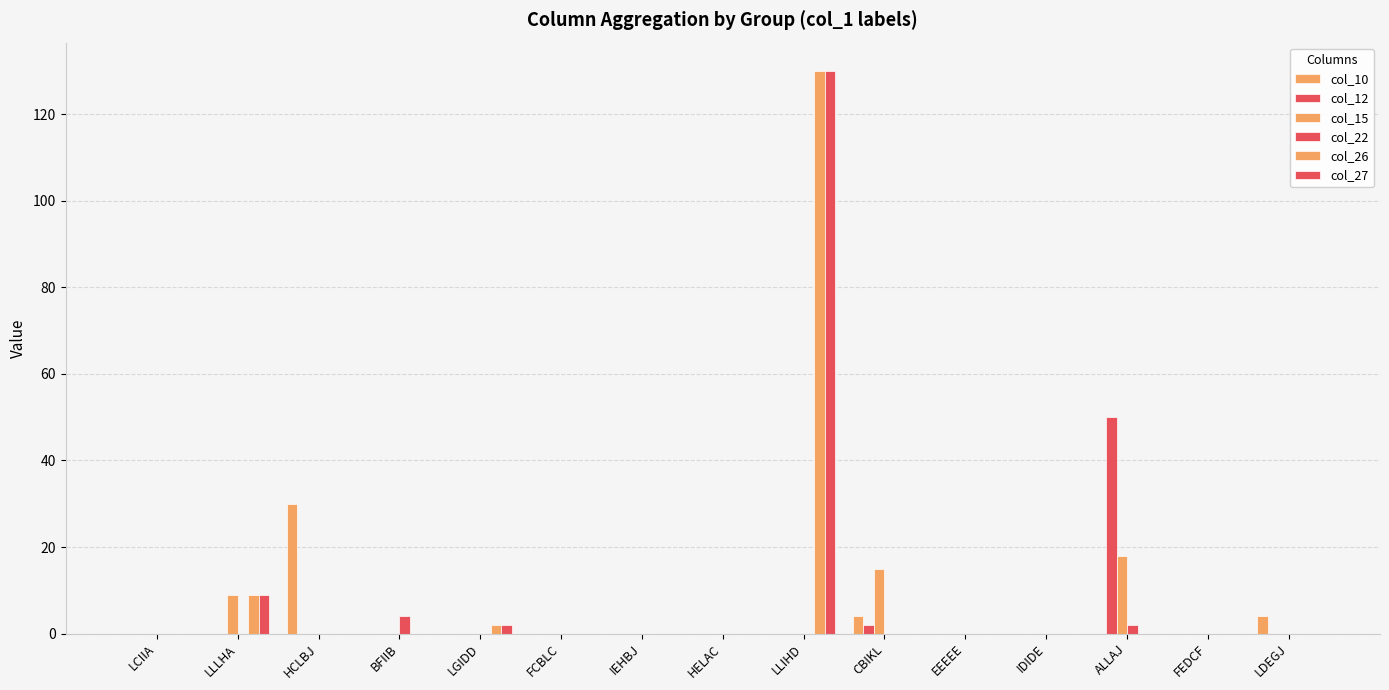

The col_12 series shows 0 at FEDCF. True or false?

True